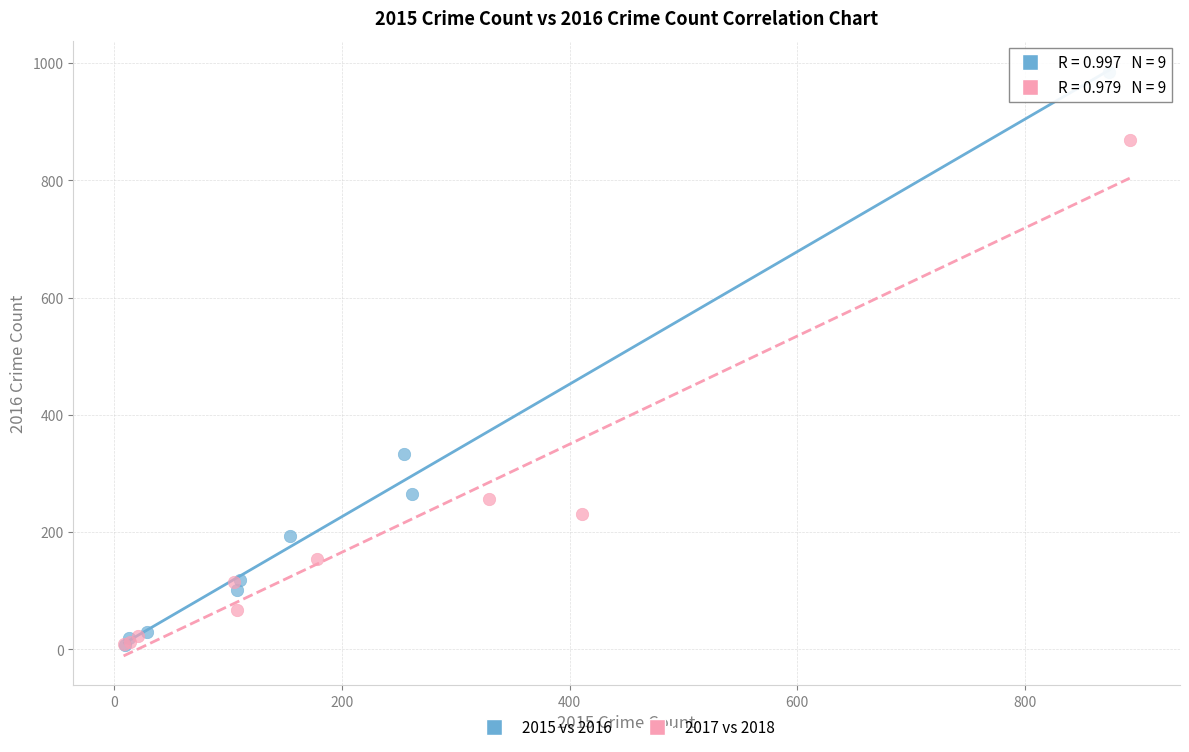

Which series has the widest spread of Y values?

2015 vs 2016